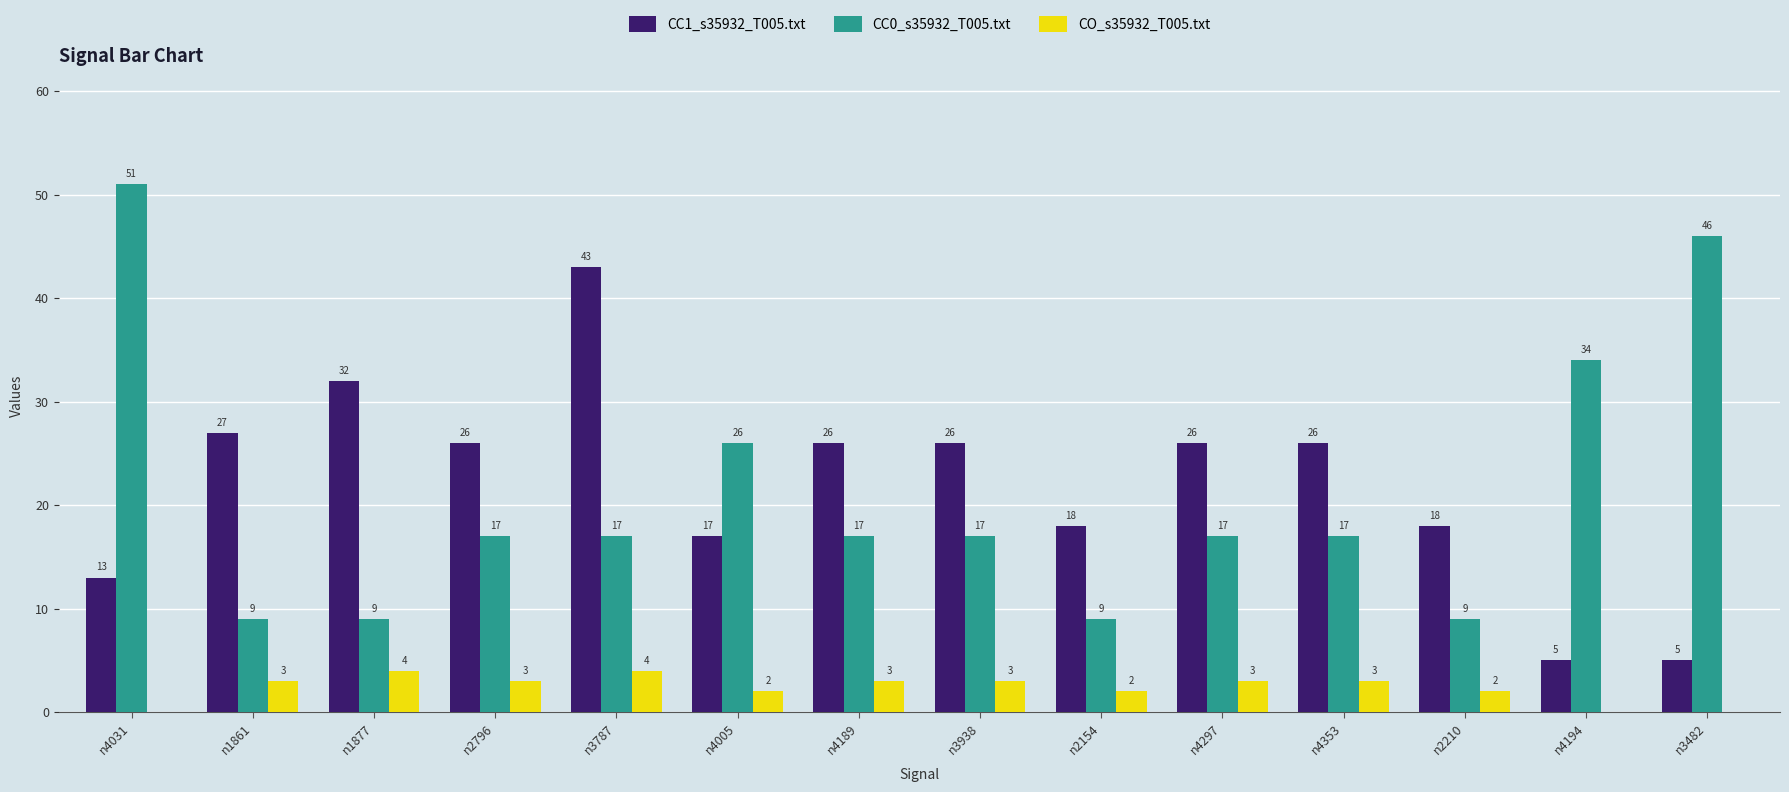

Between n4031 and n2154, which series saw the biggest shift?

CC0_s35932_T005.txt